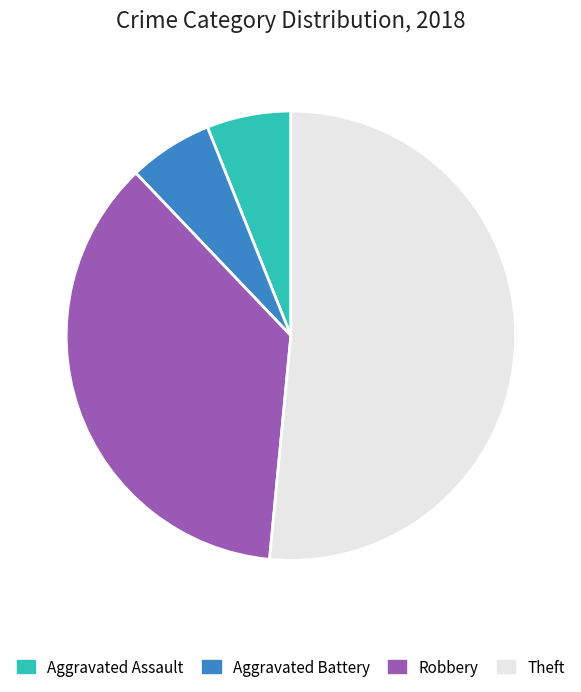

Does Robbery account for over 50% of the chart?

No